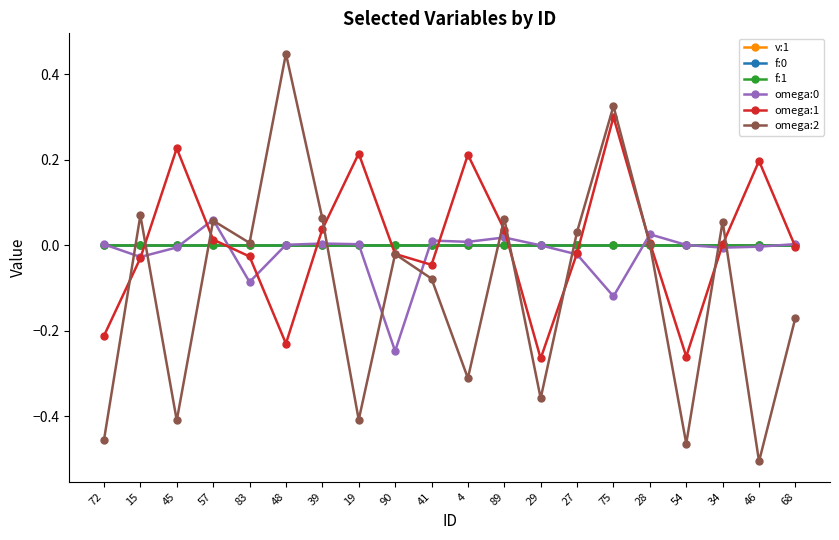

What is the label of the 9th point from the right?

89